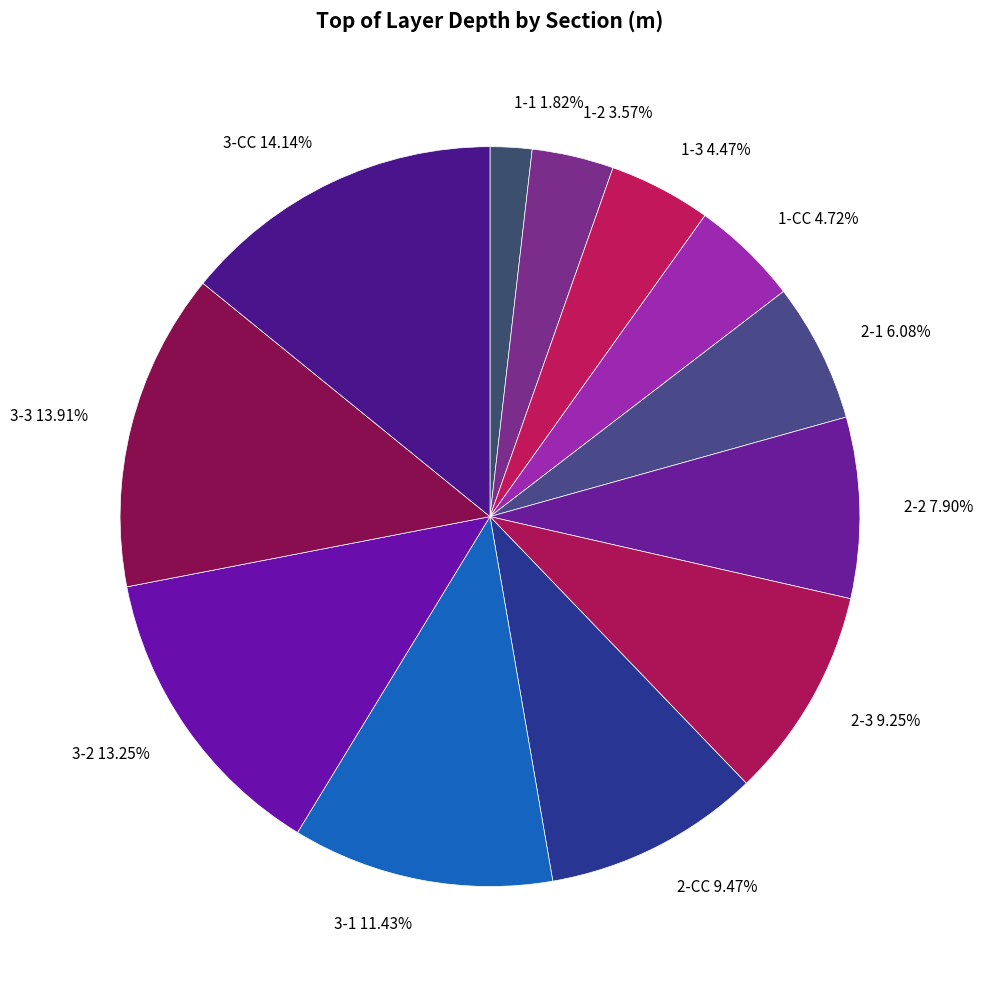

Between 1-CC and 3-3, which is larger?

3-3